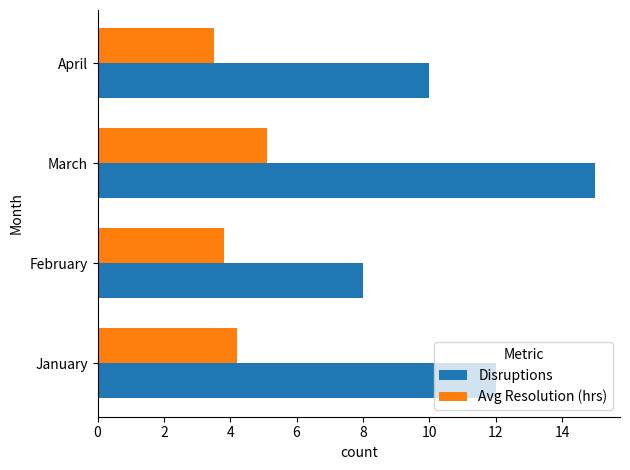

What is the minimum value shown in the chart?

3.5